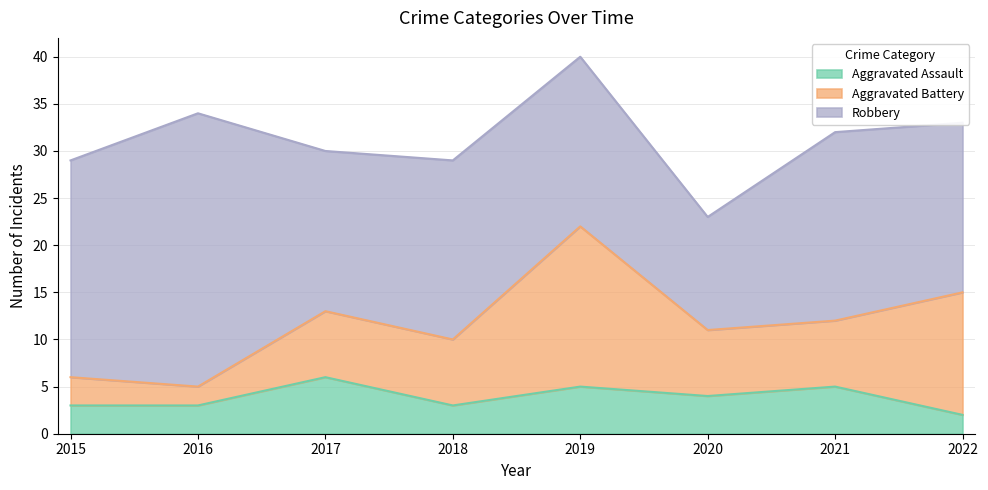

Is the value of Robbery at 2019 greater than the value of Aggravated Battery at 2018?

Yes